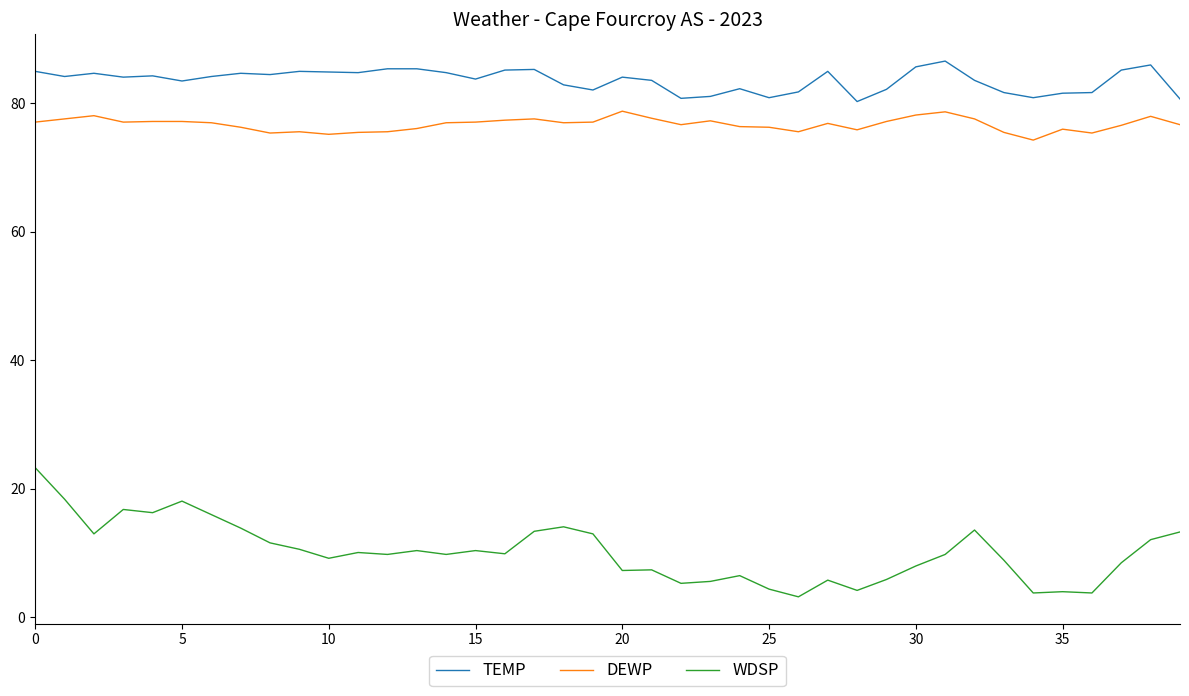

What is the minimum value shown in the chart?

3.2